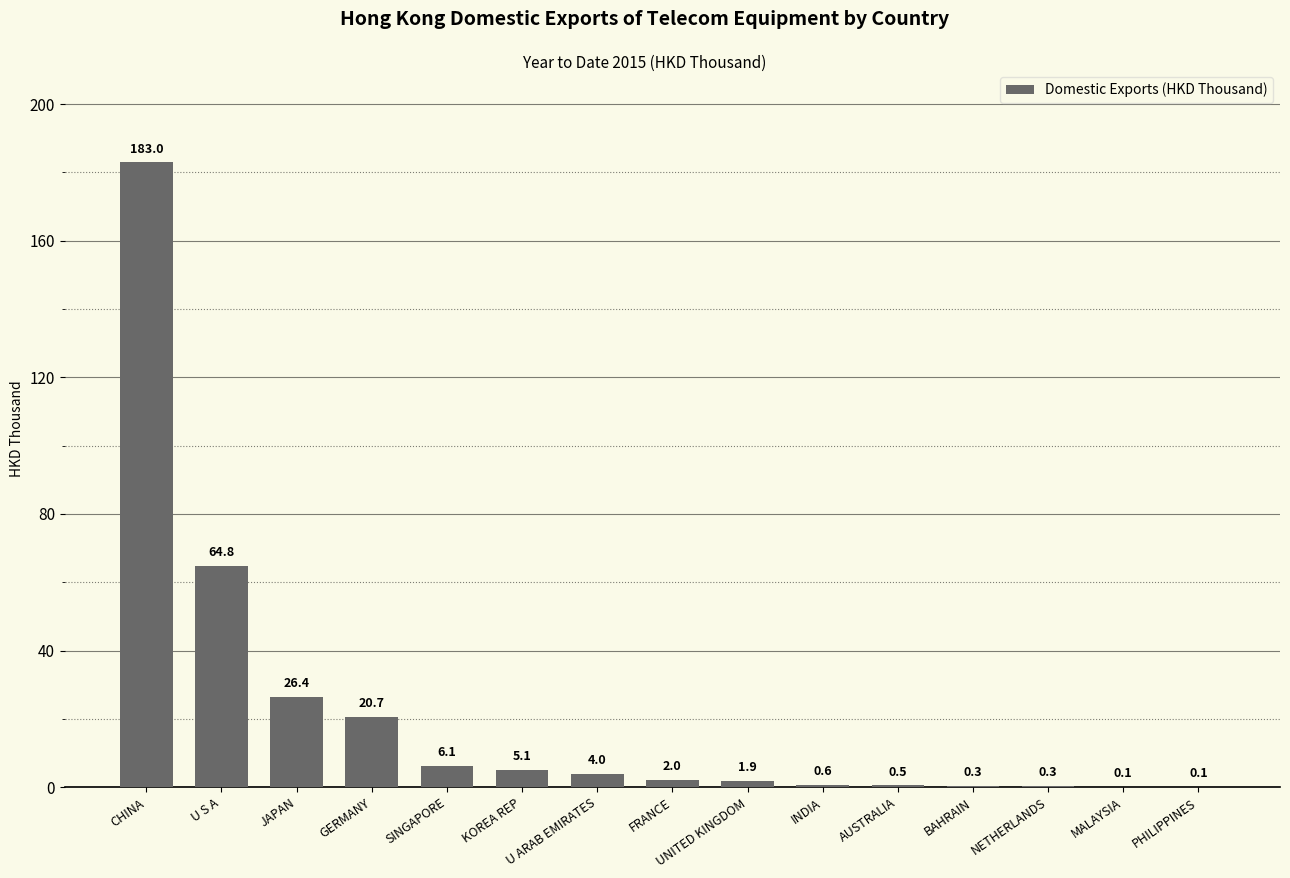

What is the maximum value shown in the chart?

183.0